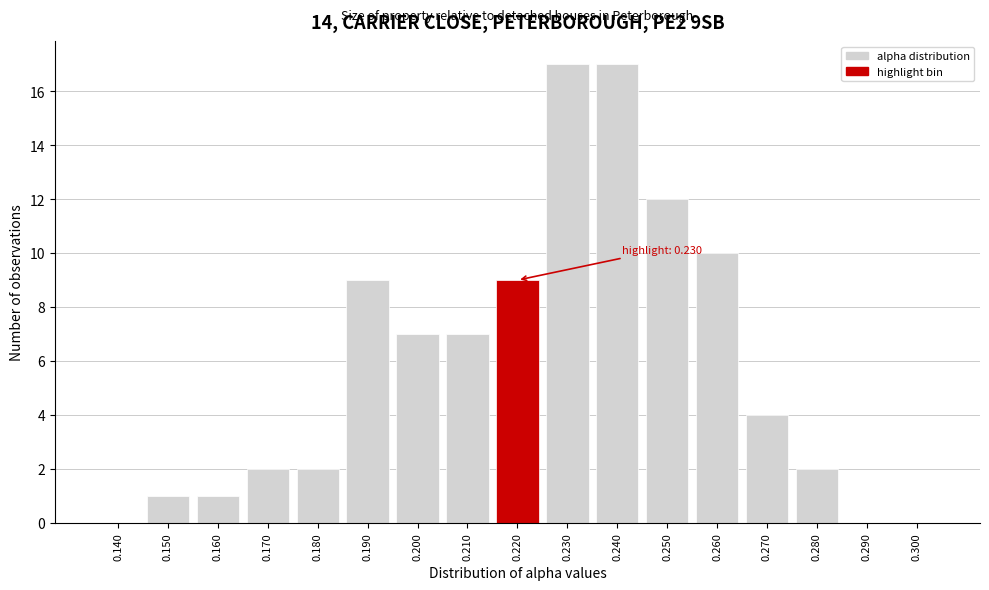

Reading right to left, what are all the values shown in this chart?

0.300=0	0.290=0	0.280=2	0.270=4	0.260=10	0.250=12	0.240=17	0.230=17	0.220=9	0.210=7	0.200=7	0.190=9	0.180=2	0.170=2	0.160=1	0.150=1	0.140=0